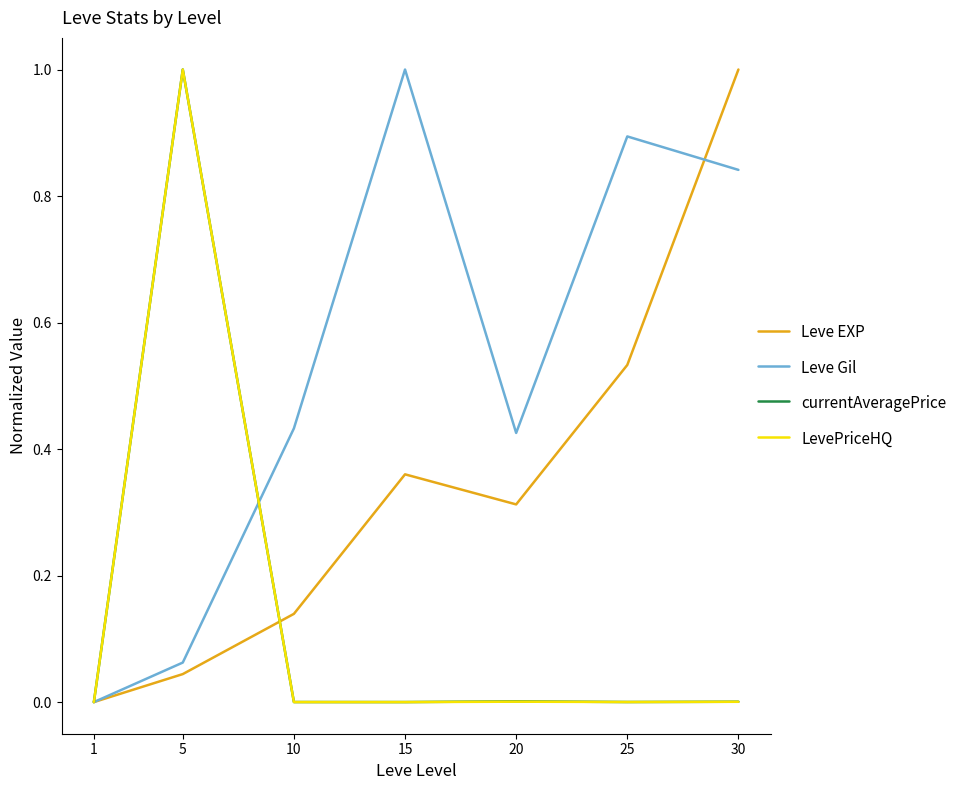

Where is Leve EXP nearest to the value 0?

1